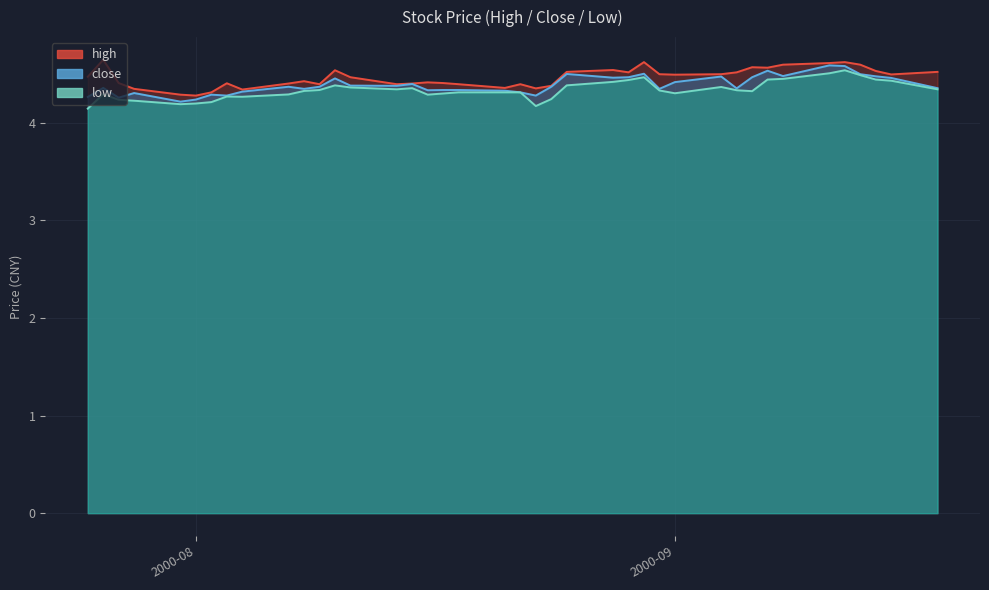

Read the low value at 2000-08-16.

4.3